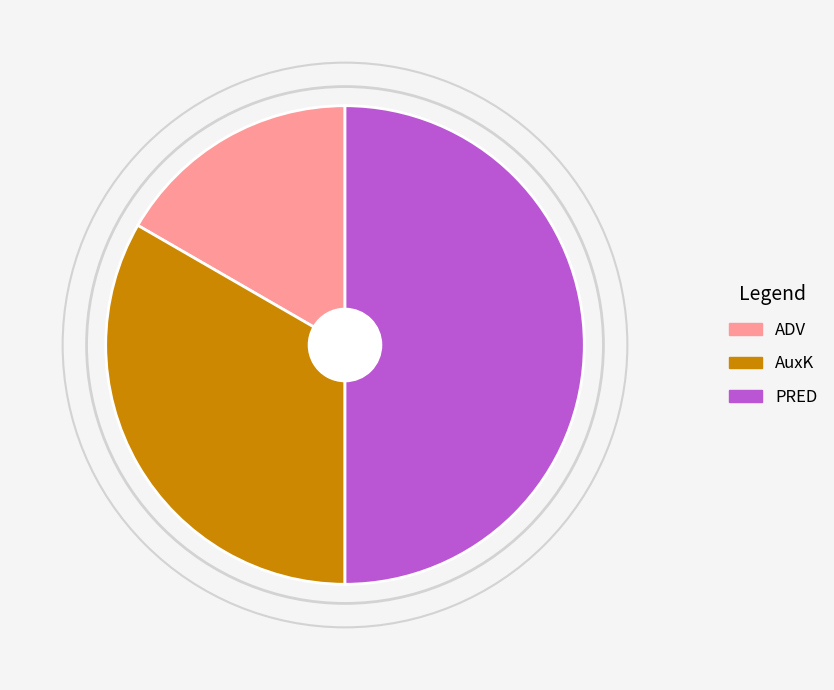

The AuxK slice represents 21% of the pie. True or false?

False